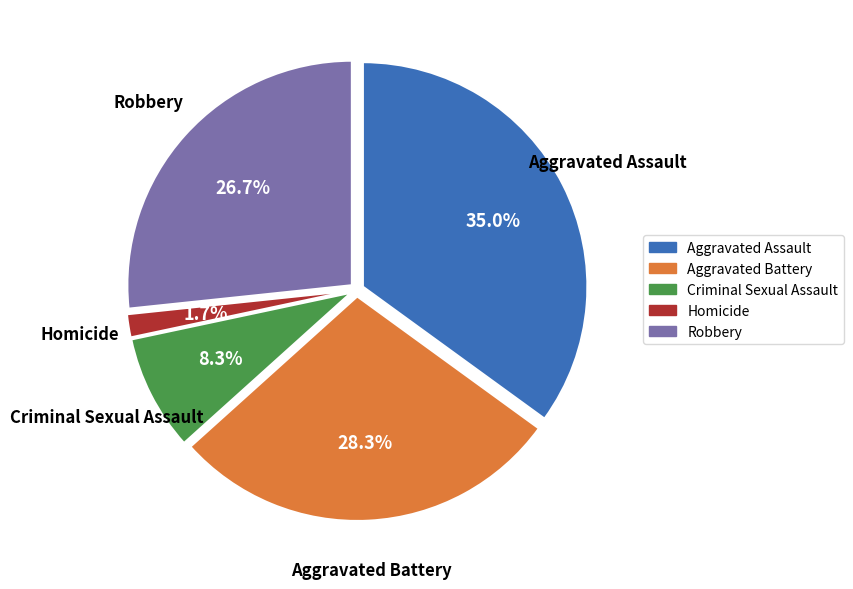

Count the number of slices in the pie.

5